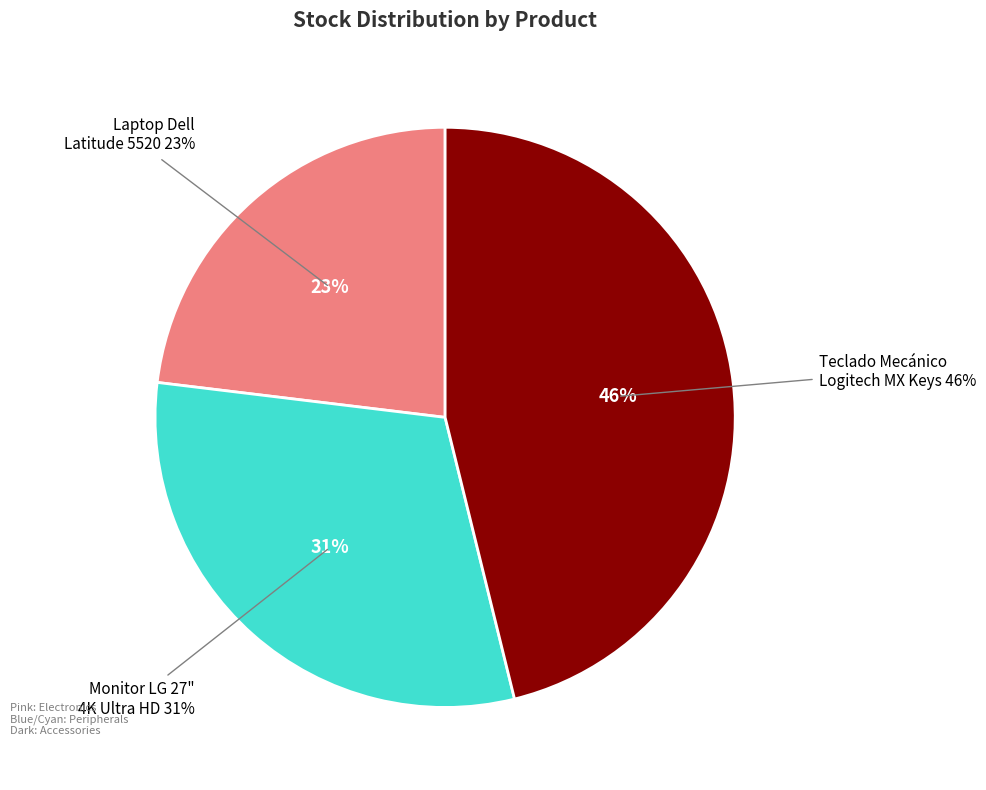

To the nearest percent, what is the difference between the Laptop Dell Latitude 5520 and Teclado Mecánico Logitech MX Keys slice percentages?

23%